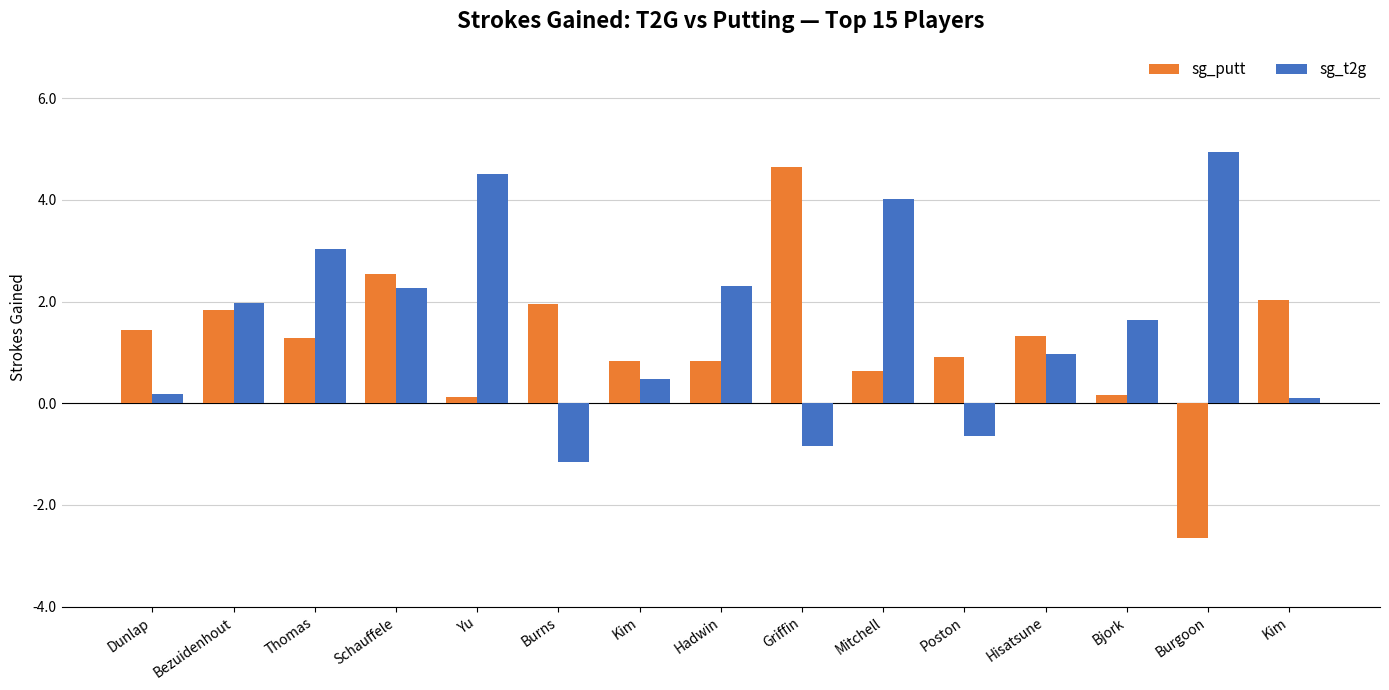

Reading left to right, transcribe all the data shown in this chart.

sg_putt: 1.4	1.8	1.3	2.5	0.1	2.0	0.8	0.8	4.6	0.6	0.9	1.3	0.2	-2.7	2.0
sg_t2g: 0.2	2.0	3.0	2.3	4.5	-1.1	0.5	2.3	-0.8	4.0	-0.6	1.0	1.6	5.0	0.1